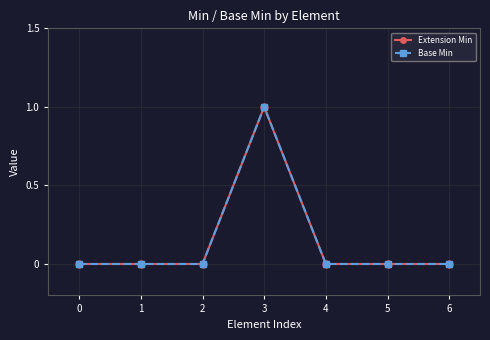

Does the chart have visible grid lines?

Yes